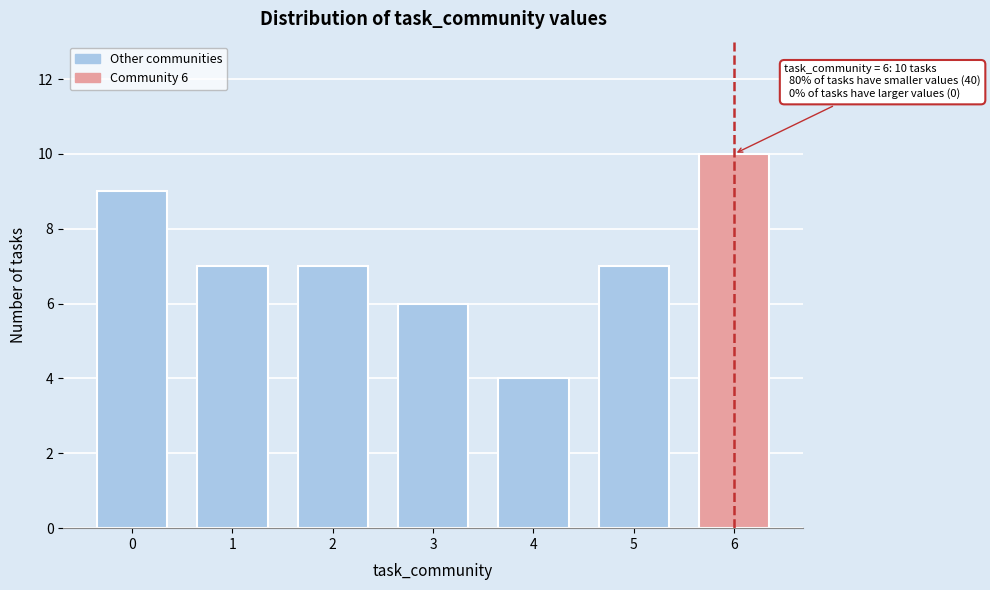

Reading left to right, list all the values displayed in this chart.

0=9	1=7	2=7	3=6	4=4	5=7	6=10